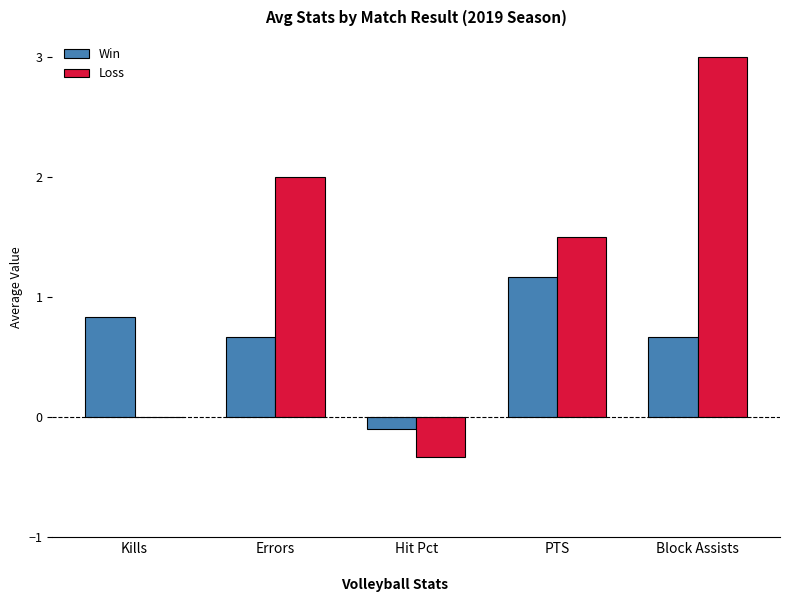

The value of Win at PTS is 1.9. True or false?

False